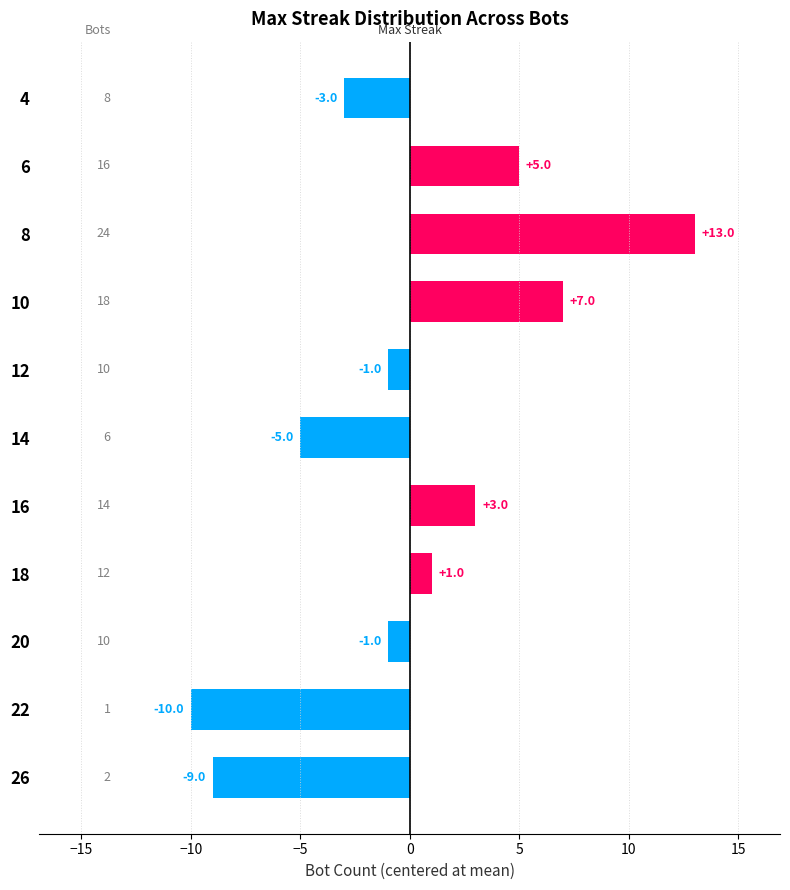

How many data points are above -1?

5